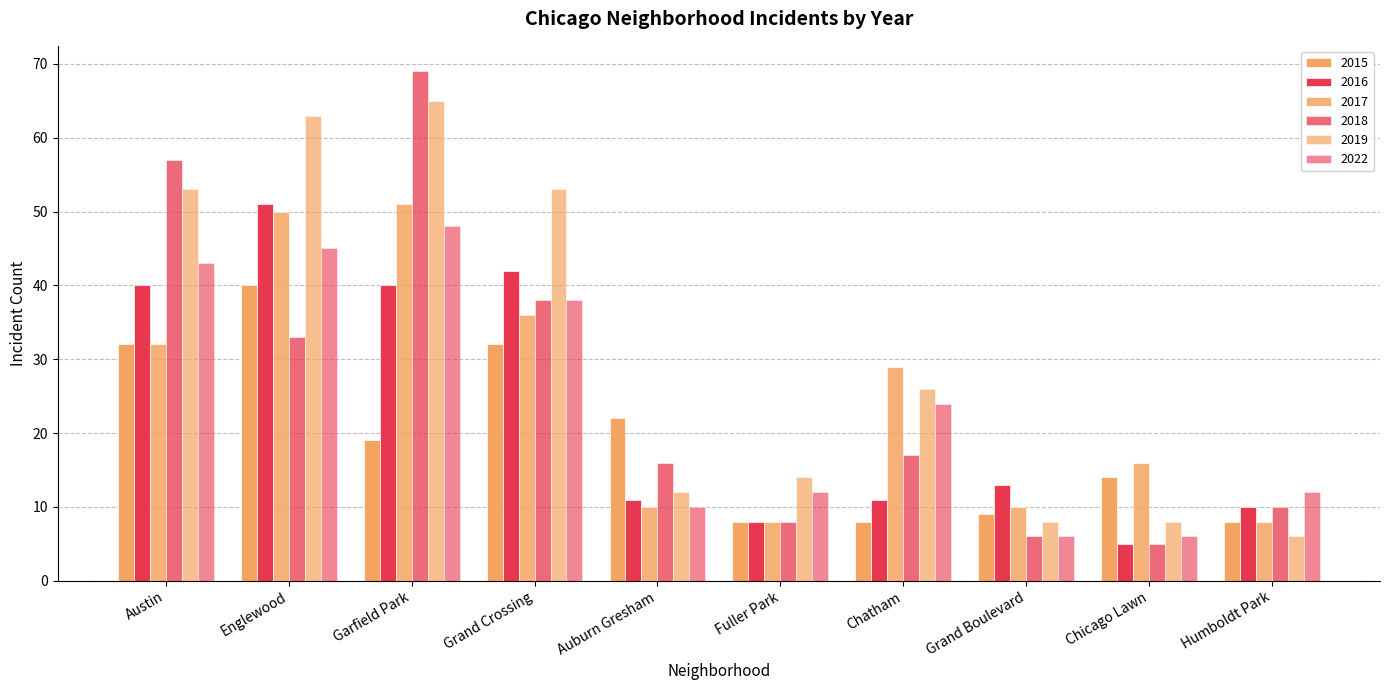

What is the label of the 2nd bar from the right?

Chicago Lawn